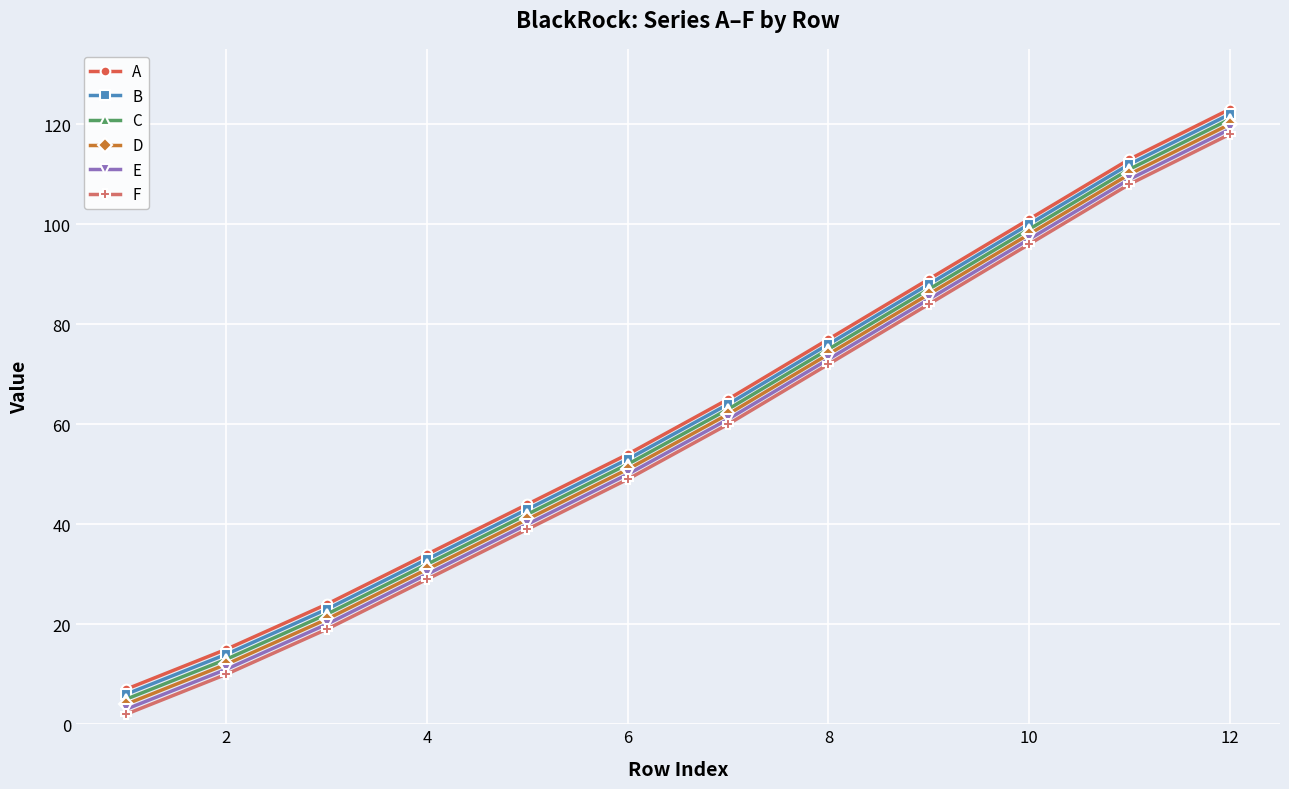

True or false: E and A cross at least once.

False